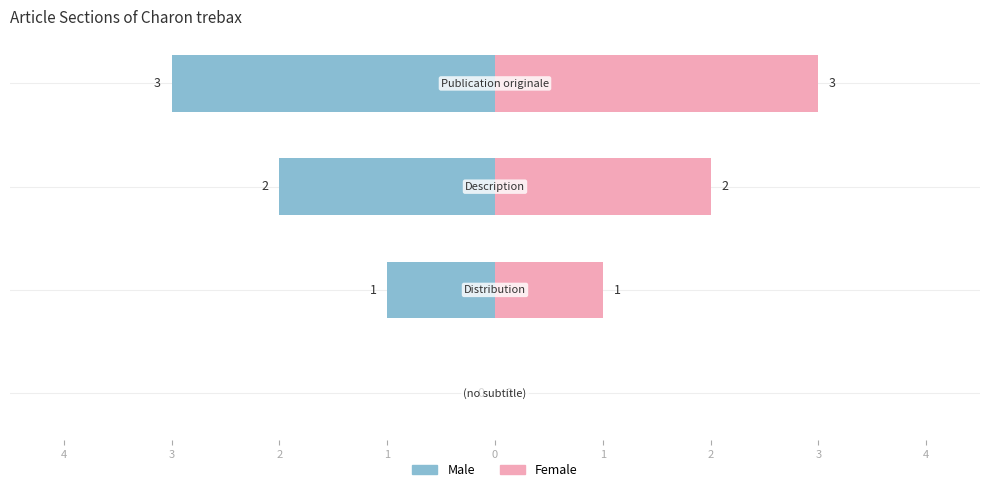

Reading right to left, transcribe all the data shown in this chart.

Male: -3	-2	-1	0
Female: 3	2	1	0